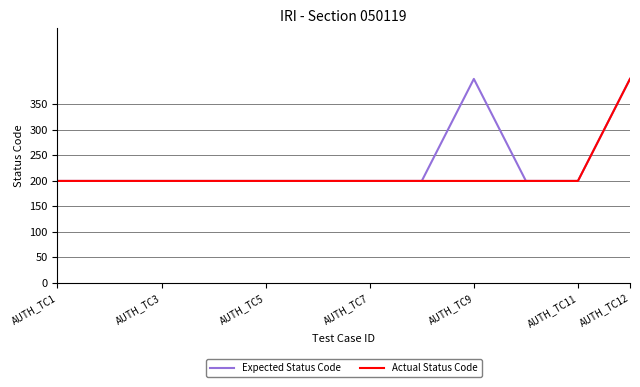

What is the smallest value displayed?

200